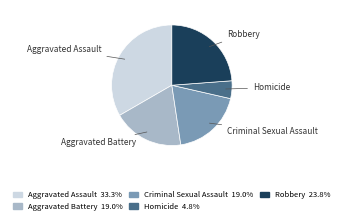

Does Criminal Sexual Assault represent more than half of the total?

No